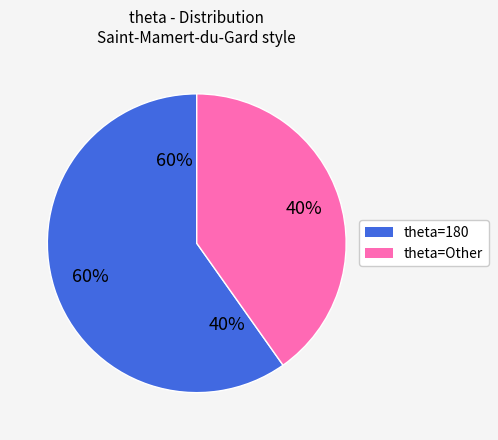

To the nearest percent, what is the difference between the 180 and Other slice percentages?

20%